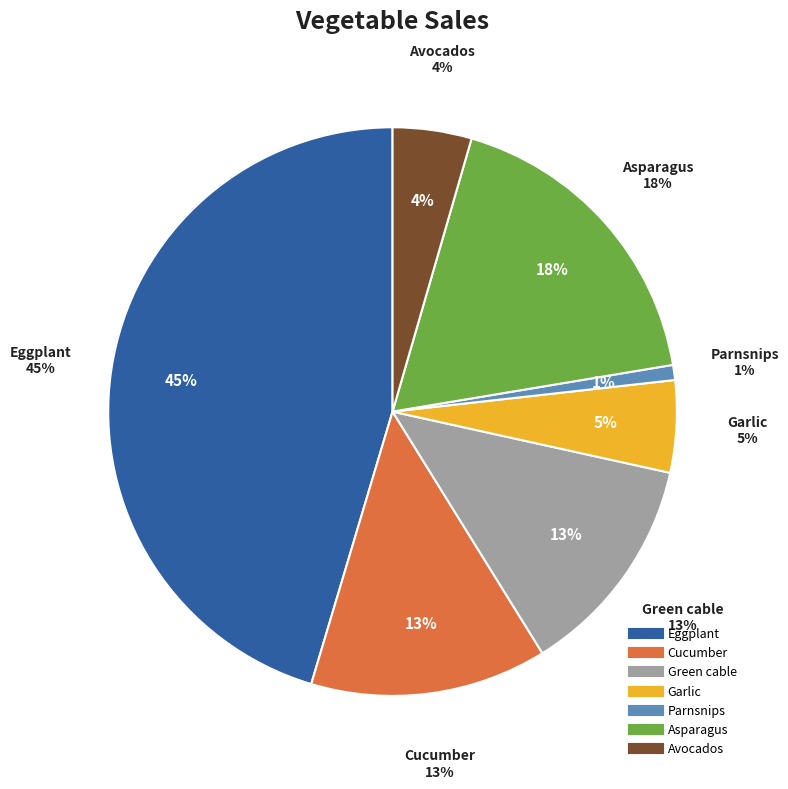

How many slices are in this pie chart?

7